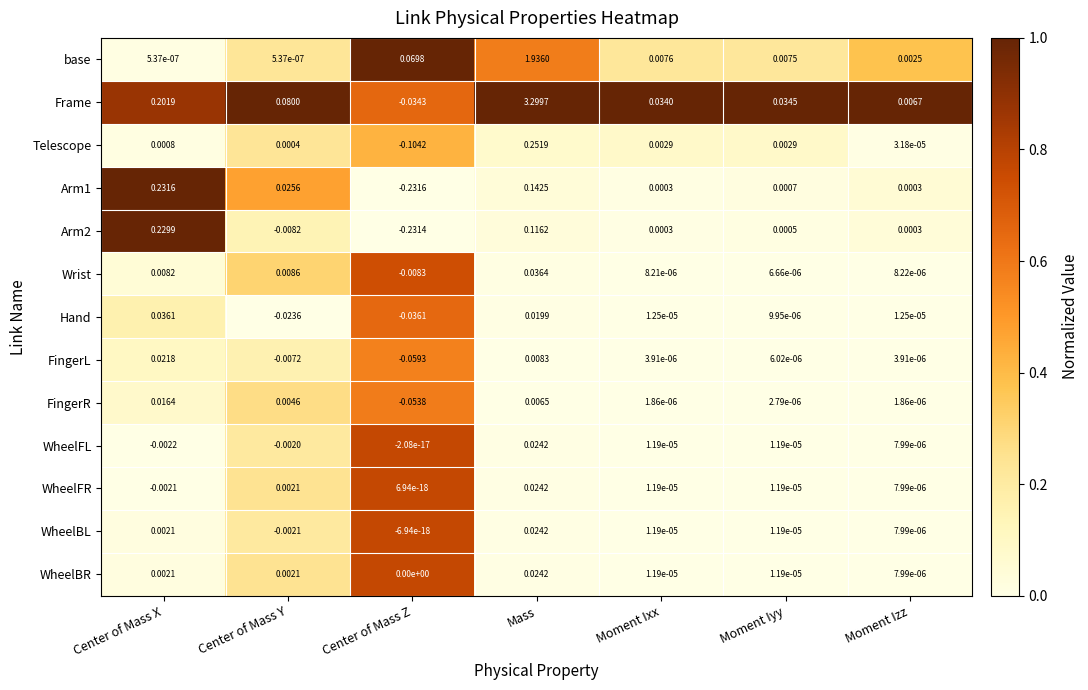

At which category does the chart reach its minimum across all series?

Center of Mass Z